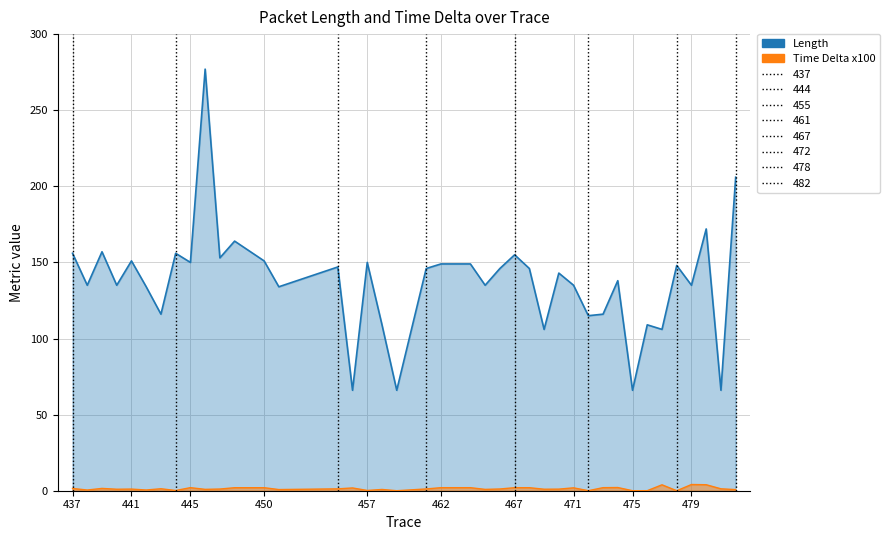

What is the spread (max minus min) of values at 462?

147.0